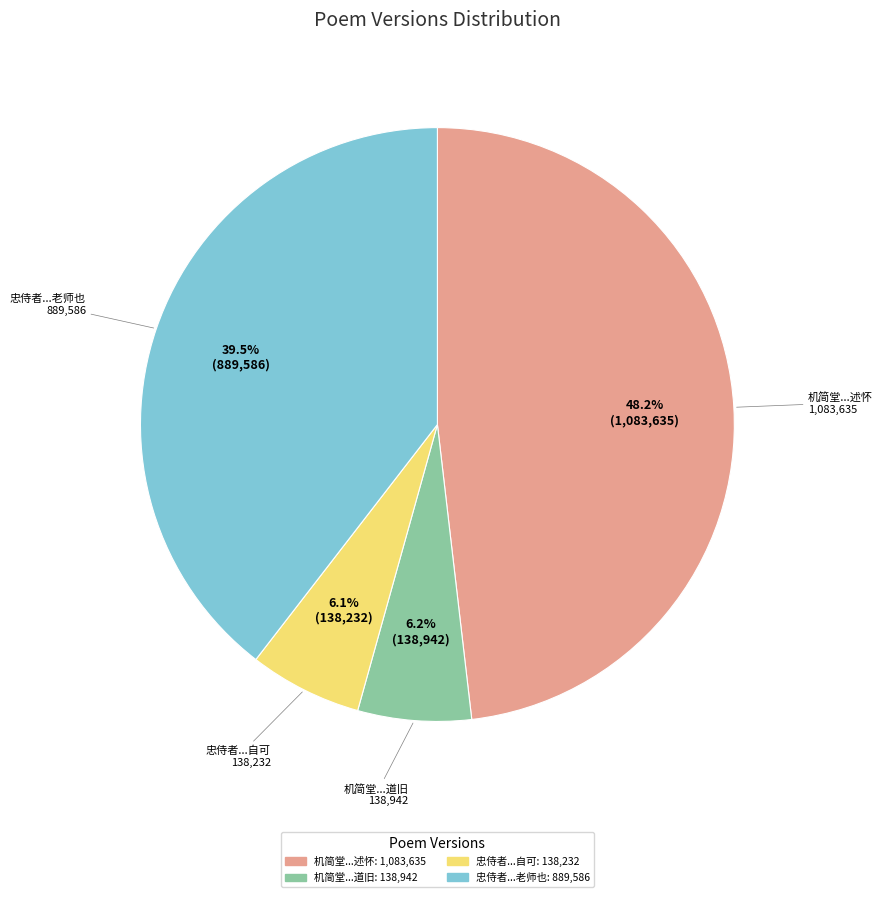

Is there any slice that represents more than half of the pie?

No